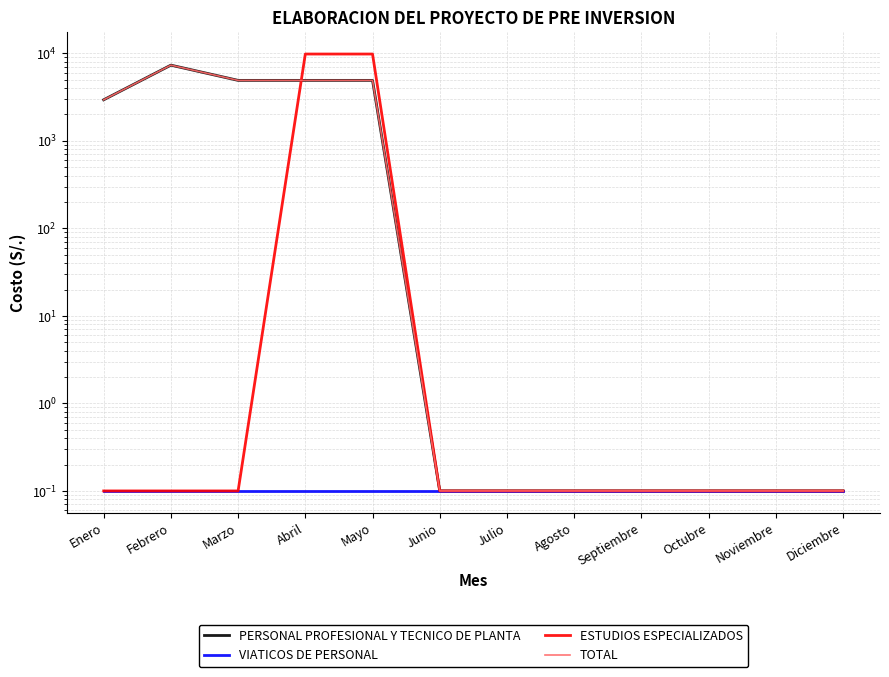

Reading right to left, list all the values displayed in this chart.

PERSONAL PROFESIONAL Y TECNICO DE PLANTA: Diciembre=0.1	Noviembre=0.1	Octubre=0.1	Septiembre=0.1	Agosto=0.1	Julio=0.1	Junio=0.1	Mayo=4905.0	Abril=4905.0	Marzo=4905.0	Febrero=7321.7	Enero=2943.0
VIATICOS DE PERSONAL: Diciembre=0.1	Noviembre=0.1	Octubre=0.1	Septiembre=0.1	Agosto=0.1	Julio=0.1	Junio=0.1	Mayo=0.1	Abril=0.1	Marzo=0.1	Febrero=0.1	Enero=0.1
ESTUDIOS ESPECIALIZADOS: Diciembre=0.1	Noviembre=0.1	Octubre=0.1	Septiembre=0.1	Agosto=0.1	Julio=0.1	Junio=0.1	Mayo=9810.0	Abril=9810.0	Marzo=0.1	Febrero=0.1	Enero=0.1
TOTAL: Diciembre=0.1	Noviembre=0.1	Octubre=0.1	Septiembre=0.1	Agosto=0.1	Julio=0.1	Junio=0.1	Mayo=4905.0	Abril=4905.0	Marzo=4905.0	Febrero=7321.7	Enero=2943.0